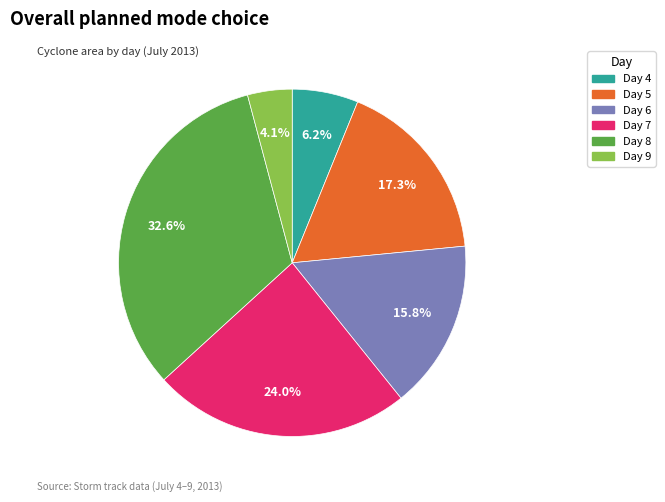

How many segments does this pie chart have?

6